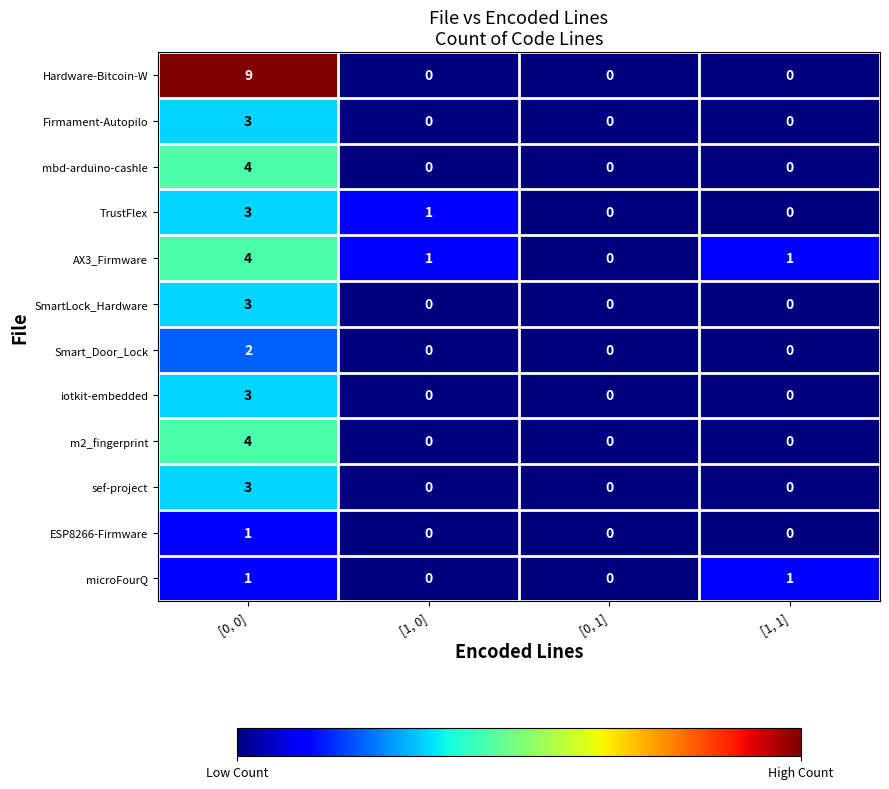

Which category has the highest value across all series?

[0, 0]